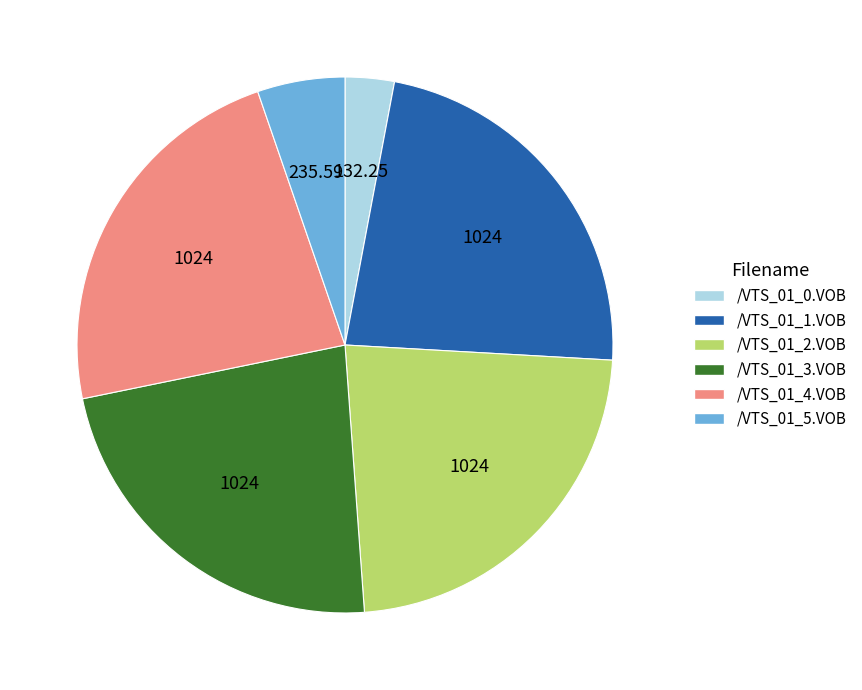

Is /VTS_01_4.VOB the majority of the pie?

No